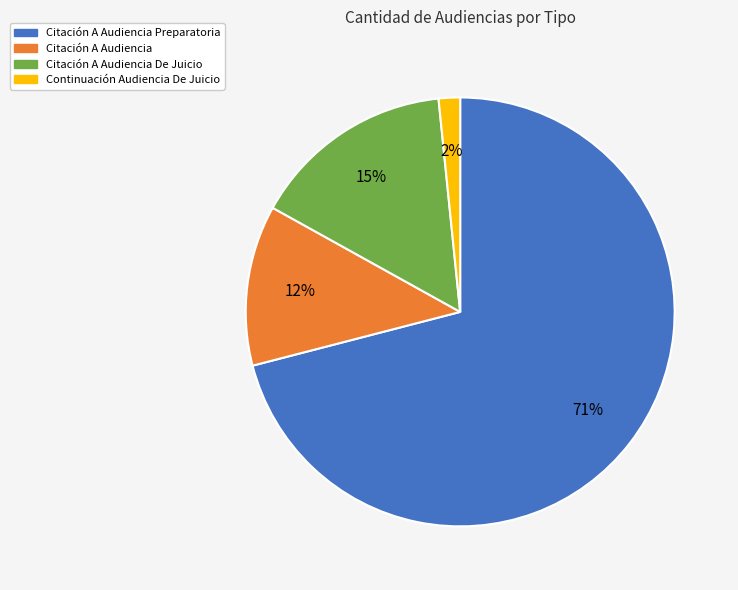

To the nearest percent, what is the average slice percentage?

25%